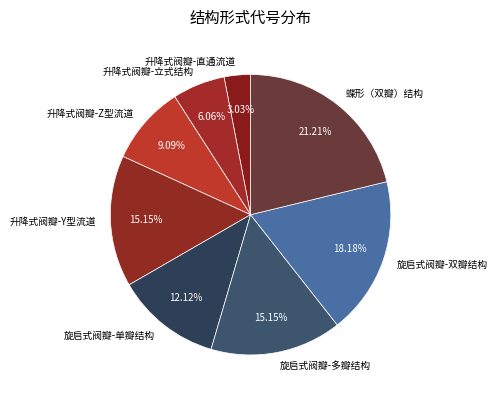

Is it true that 升降式阀瓣-Z型流道 is 20% of the pie?

False